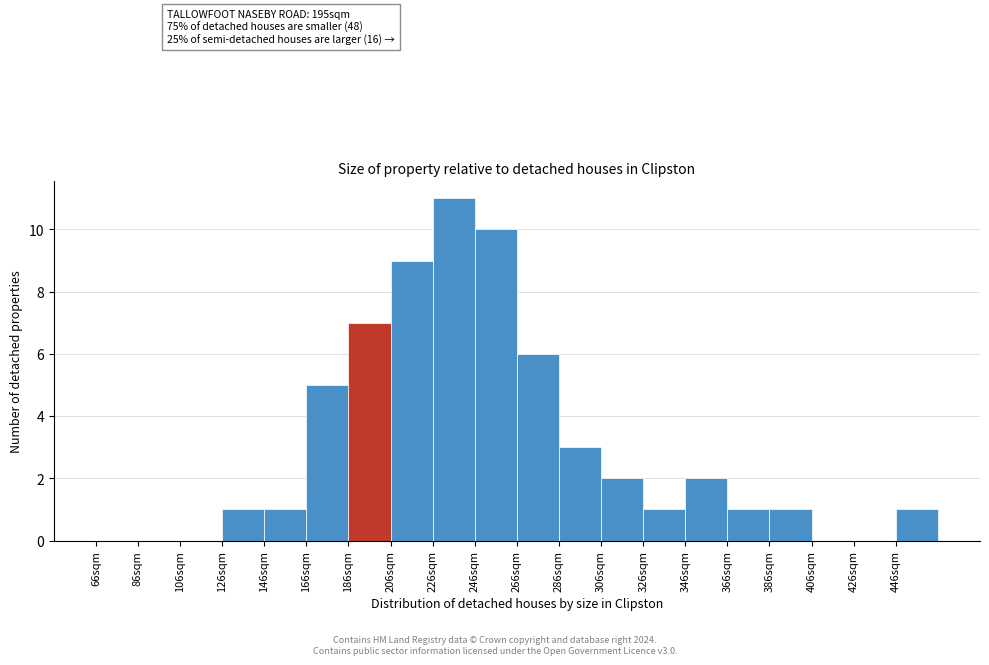

Which range on the x-axis has the tallest bar?

226 to 246